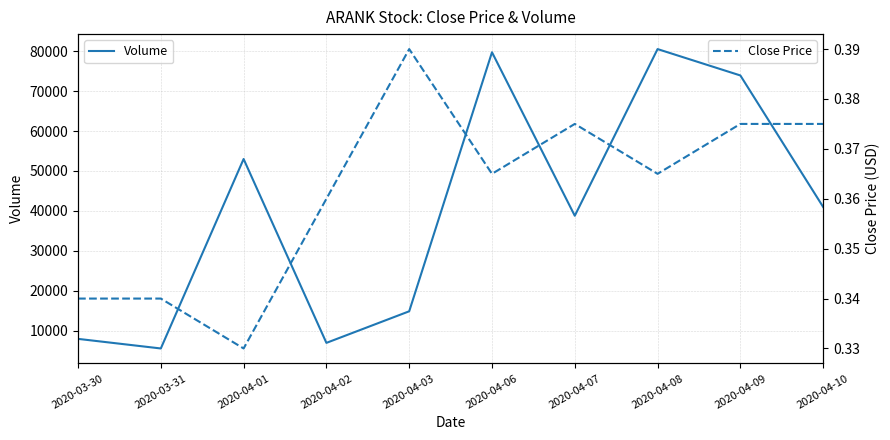

Where is the first local minimum for Close Price?

2020-04-01